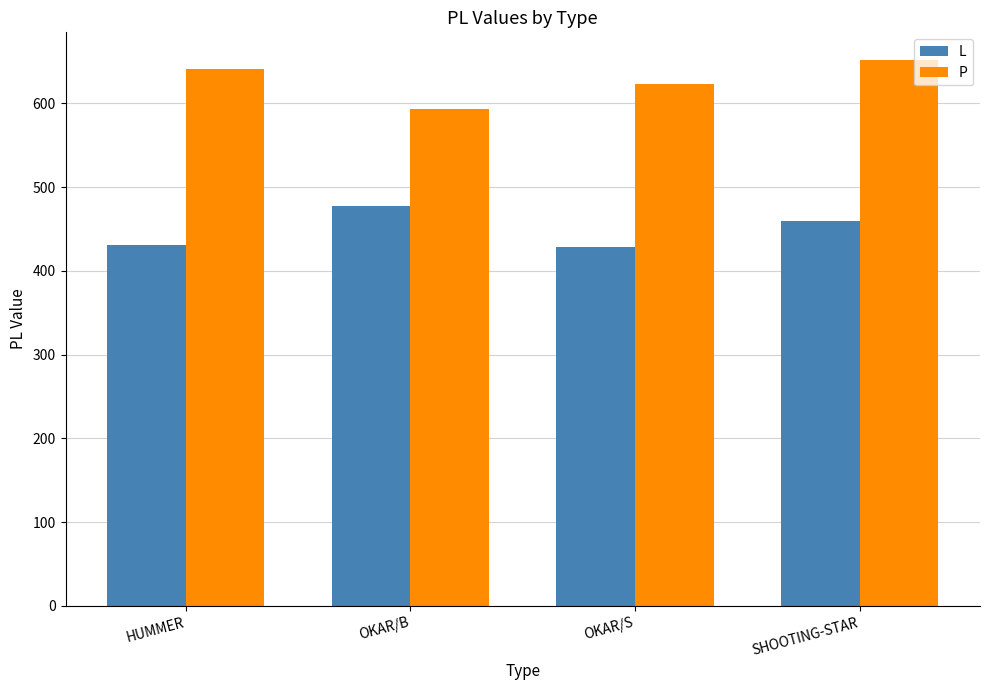

Read the L value at SHOOTING-STAR.

460